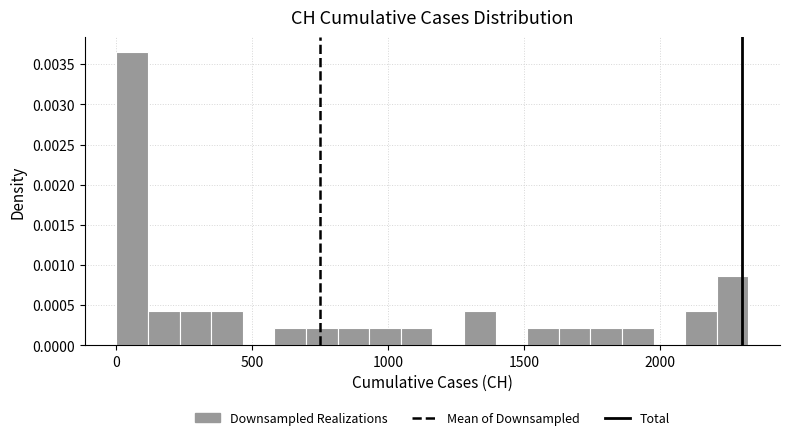

Around what value on the x-axis is the tallest bar? Give the approximate position of its centre, as read against the axis.

50